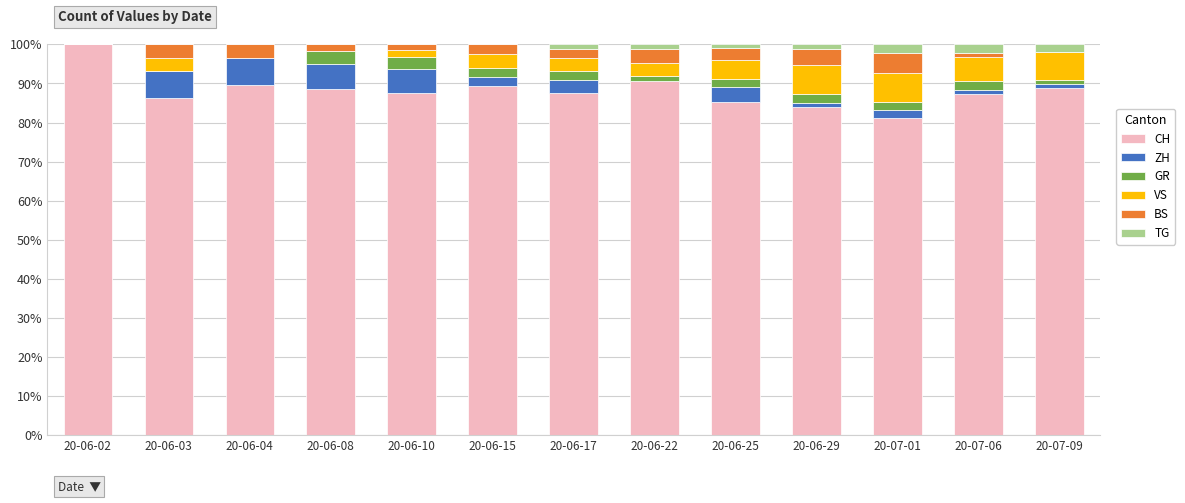

Which category has the highest value in the CH series?

20-06-02